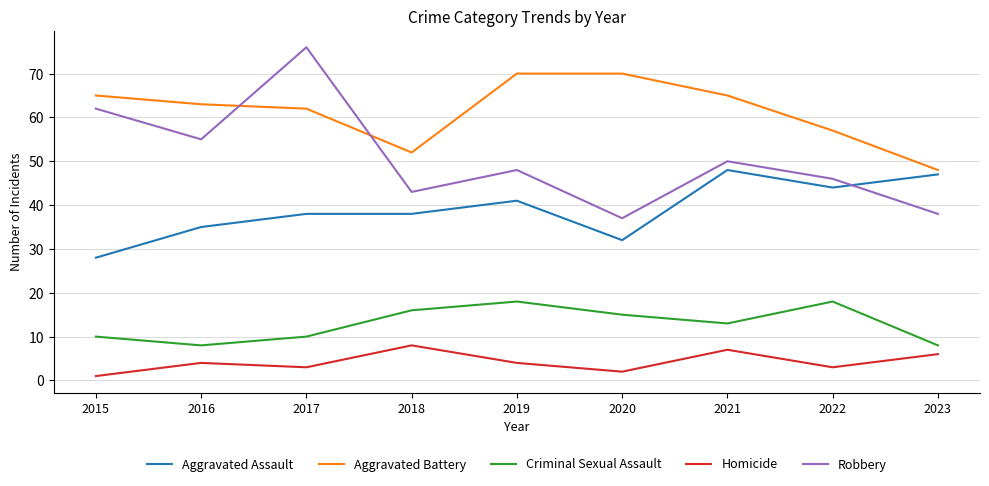

Does the chart display data point markers on the line(s)?

No